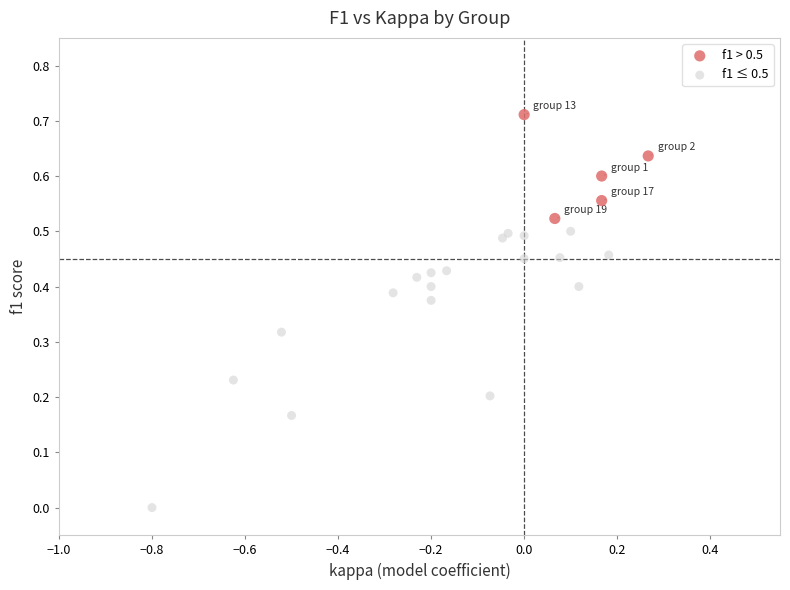

Which series has the largest Y range (max minus min)?

f1 ≤ 0.5